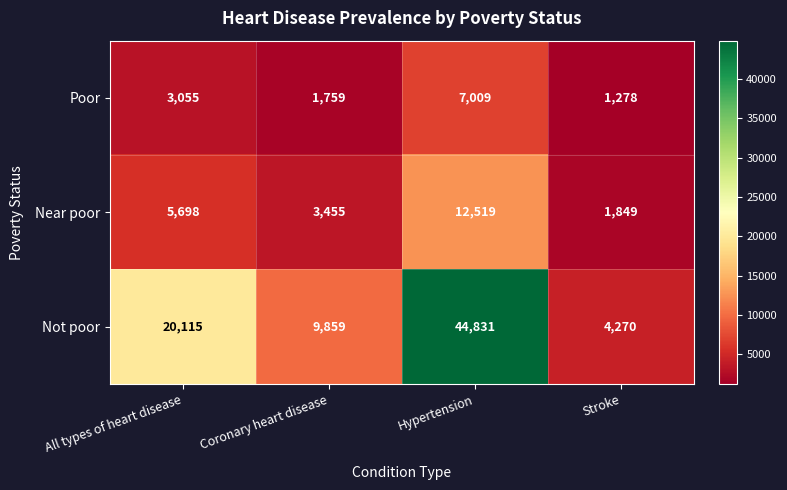

Reading left to right, extract all data points from this chart.

Poor: 3055	1759	7009	1278
Near poor: 5698	3455	12519	1849
Not poor: 20115	9859	44831	4270